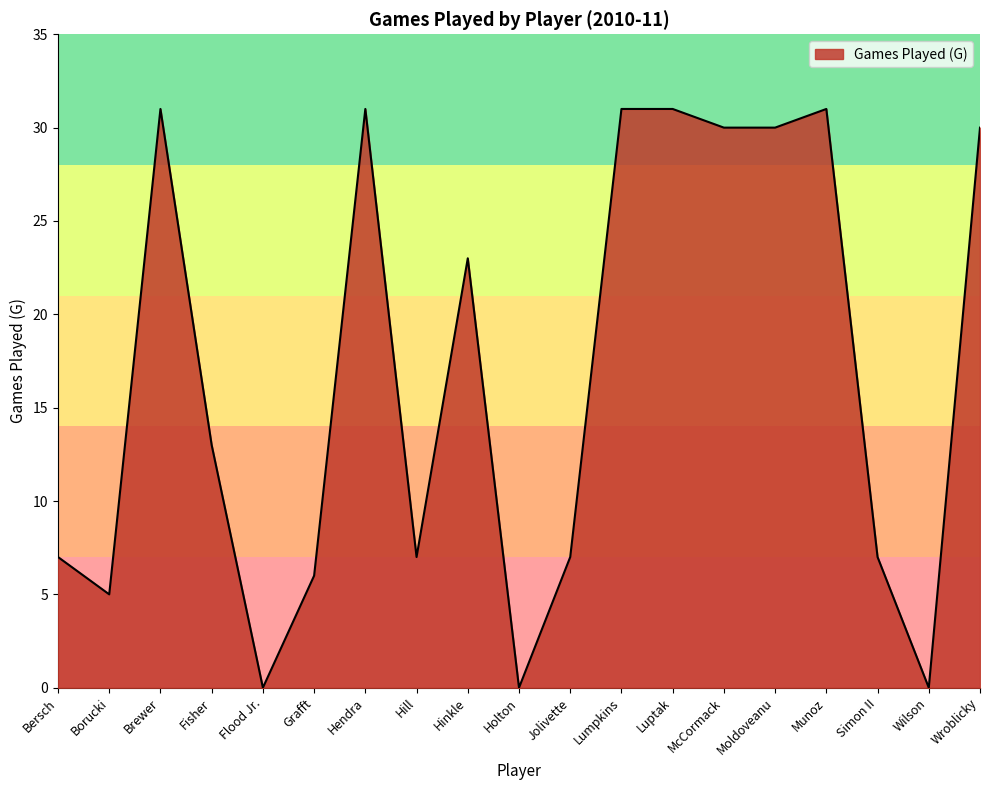

Read the value at Grafft.

6